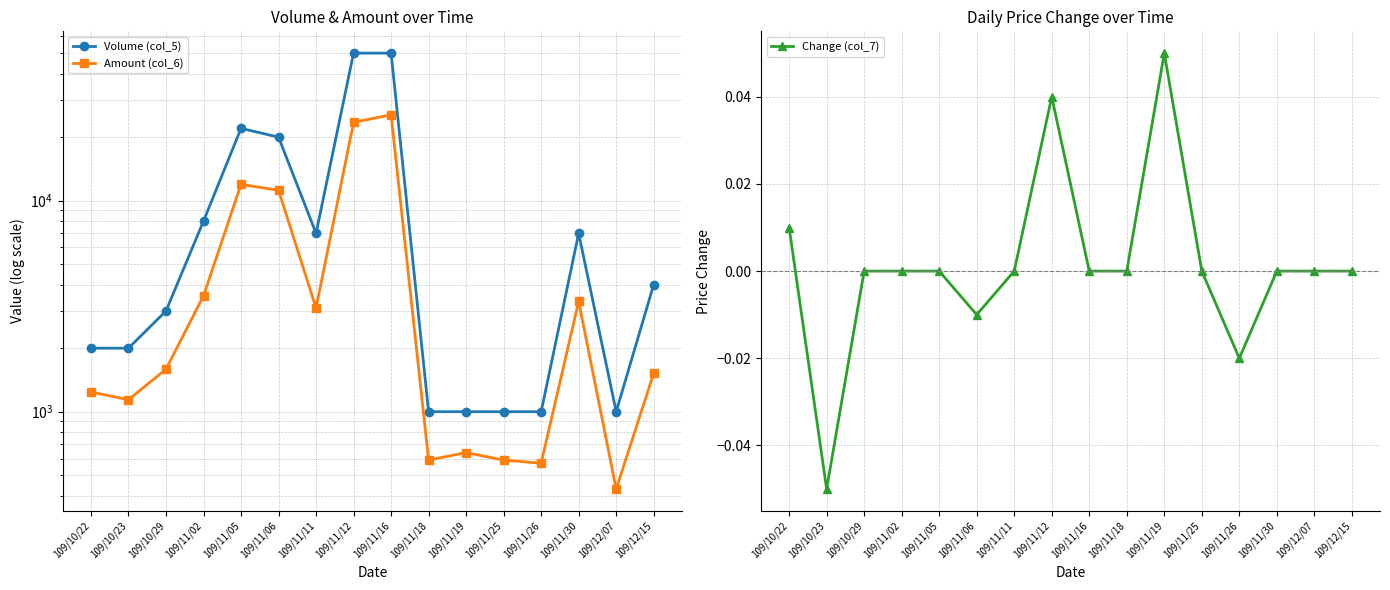

True or false: Change (col_7) has a value of 0.0 at 109/12/15.

True